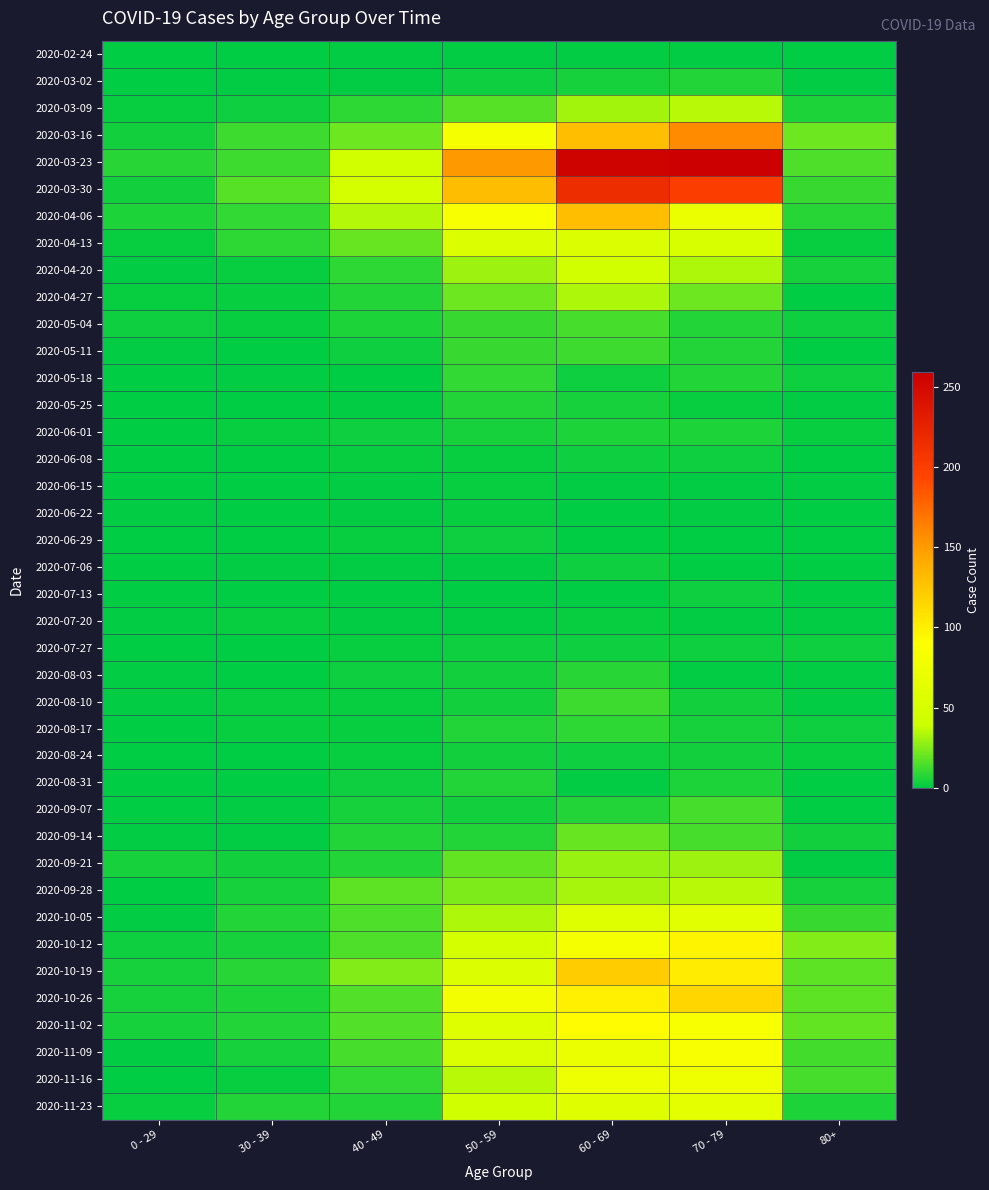

Reading left to right, what are all the values shown in this chart?

2020-02-24: 0 - 29=0	30 - 39=0	40 - 49=1	50 - 59=1	60 - 69=1	70 - 79=1	80+=0
2020-03-02: 0 - 29=0	30 - 39=1	40 - 49=1	50 - 59=3	60 - 69=5	70 - 79=7	80+=1
2020-03-09: 0 - 29=2	30 - 39=3	40 - 49=9	50 - 59=17	60 - 69=31	70 - 79=35	80+=6
2020-03-16: 0 - 29=4	30 - 39=12	40 - 49=21	50 - 59=81	60 - 69=130	70 - 79=158	80+=21
2020-03-23: 0 - 29=8	30 - 39=12	40 - 49=46	50 - 59=151	60 - 69=255	70 - 79=259	80+=15
2020-03-30: 0 - 29=4	30 - 39=17	40 - 49=47	50 - 59=131	60 - 69=216	70 - 79=199	80+=11
2020-04-06: 0 - 29=6	30 - 39=10	40 - 49=34	50 - 59=83	60 - 69=129	70 - 79=71	80+=8
2020-04-13: 0 - 29=2	30 - 39=9	40 - 49=20	50 - 59=55	60 - 69=56	70 - 79=52	80+=2
2020-04-20: 0 - 29=1	30 - 39=2	40 - 49=9	50 - 59=30	60 - 69=45	70 - 79=33	80+=5
2020-04-27: 0 - 29=2	30 - 39=2	40 - 49=7	50 - 59=21	60 - 69=33	70 - 79=21	80+=0
2020-05-04: 0 - 29=3	30 - 39=2	40 - 49=6	50 - 59=11	60 - 69=14	70 - 79=7	80+=3
2020-05-11: 0 - 29=1	30 - 39=0	40 - 49=3	50 - 59=11	60 - 69=12	70 - 79=7	80+=0
2020-05-18: 0 - 29=0	30 - 39=1	40 - 49=0	50 - 59=10	60 - 69=3	70 - 79=7	80+=3
2020-05-25: 0 - 29=0	30 - 39=0	40 - 49=1	50 - 59=7	60 - 69=5	70 - 79=2	80+=1
2020-06-01: 0 - 29=0	30 - 39=2	40 - 49=3	50 - 59=5	60 - 69=6	70 - 79=6	80+=2
2020-06-08: 0 - 29=0	30 - 39=0	40 - 49=2	50 - 59=2	60 - 69=3	70 - 79=3	80+=0
2020-06-15: 0 - 29=0	30 - 39=0	40 - 49=1	50 - 59=2	60 - 69=1	70 - 79=1	80+=1
2020-06-22: 0 - 29=1	30 - 39=0	40 - 49=1	50 - 59=2	60 - 69=0	70 - 79=1	80+=0
2020-06-29: 0 - 29=0	30 - 39=0	40 - 49=2	50 - 59=3	60 - 69=0	70 - 79=0	80+=0
2020-07-06: 0 - 29=0	30 - 39=1	40 - 49=1	50 - 59=1	60 - 69=3	70 - 79=0	80+=0
2020-07-13: 0 - 29=0	30 - 39=0	40 - 49=0	50 - 59=0	60 - 69=0	70 - 79=3	80+=0
2020-07-20: 0 - 29=1	30 - 39=2	40 - 49=1	50 - 59=1	60 - 69=2	70 - 79=1	80+=1
2020-07-27: 0 - 29=0	30 - 39=0	40 - 49=2	50 - 59=3	60 - 69=3	70 - 79=3	80+=3
2020-08-03: 0 - 29=1	30 - 39=0	40 - 49=3	50 - 59=4	60 - 69=8	70 - 79=1	80+=1
2020-08-10: 0 - 29=1	30 - 39=2	40 - 49=2	50 - 59=4	60 - 69=12	70 - 79=4	80+=1
2020-08-17: 0 - 29=0	30 - 39=2	40 - 49=2	50 - 59=7	60 - 69=9	70 - 79=5	80+=3
2020-08-24: 0 - 29=0	30 - 39=0	40 - 49=2	50 - 59=4	60 - 69=3	70 - 79=4	80+=2
2020-08-31: 0 - 29=0	30 - 39=0	40 - 49=3	50 - 59=7	60 - 69=1	70 - 79=6	80+=0
2020-09-07: 0 - 29=0	30 - 39=1	40 - 49=5	50 - 59=4	60 - 69=7	70 - 79=14	80+=0
2020-09-14: 0 - 29=1	30 - 39=1	40 - 49=7	50 - 59=7	60 - 69=20	70 - 79=14	80+=4
2020-09-21: 0 - 29=5	30 - 39=4	40 - 49=7	50 - 59=19	60 - 69=29	70 - 79=30	80+=1
2020-09-28: 0 - 29=0	30 - 39=5	40 - 49=18	50 - 59=24	60 - 69=32	70 - 79=35	80+=5
2020-10-05: 0 - 29=1	30 - 39=7	40 - 49=15	50 - 59=33	60 - 69=58	70 - 79=62	80+=11
2020-10-12: 0 - 29=3	30 - 39=5	40 - 49=15	50 - 59=47	60 - 69=82	70 - 79=97	80+=25
2020-10-19: 0 - 29=5	30 - 39=8	40 - 49=25	50 - 59=55	60 - 69=121	70 - 79=102	80+=18
2020-10-26: 0 - 29=5	30 - 39=6	40 - 49=16	50 - 59=79	60 - 69=100	70 - 79=115	80+=18
2020-11-02: 0 - 29=5	30 - 39=7	40 - 49=16	50 - 59=58	60 - 69=93	70 - 79=84	80+=19
2020-11-09: 0 - 29=1	30 - 39=5	40 - 49=14	50 - 59=54	60 - 69=72	70 - 79=83	80+=13
2020-11-16: 0 - 29=0	30 - 39=2	40 - 49=10	50 - 59=35	60 - 69=73	70 - 79=75	80+=14
2020-11-23: 0 - 29=2	30 - 39=7	40 - 49=7	50 - 59=43	60 - 69=59	70 - 79=63	80+=6